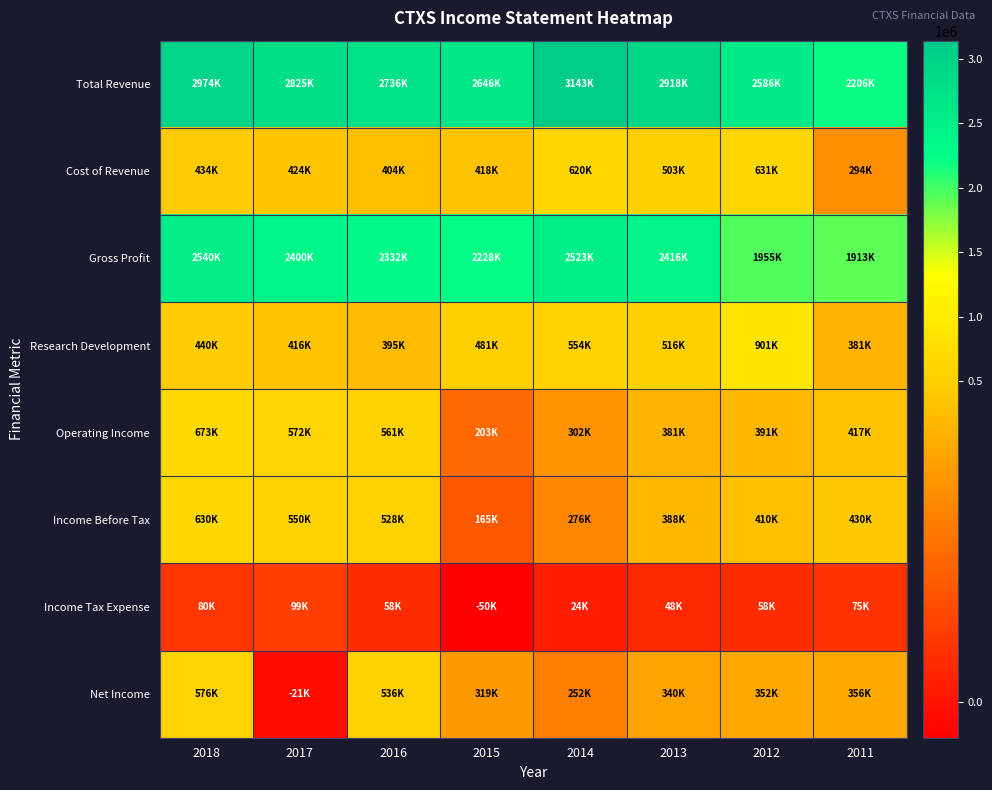

How many series are shown in this chart?

8